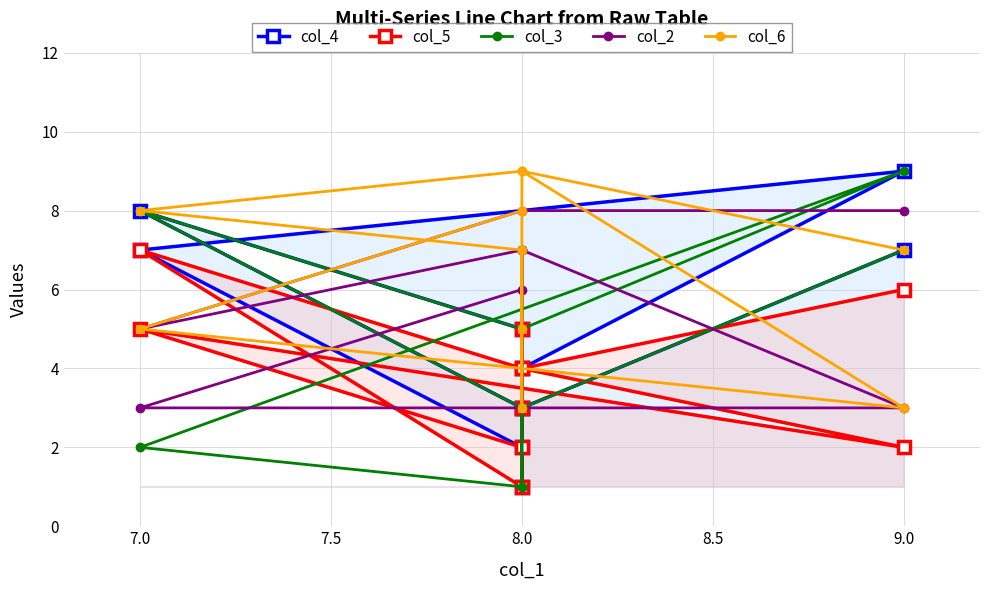

Which series has the largest range (max minus min)?

col_4